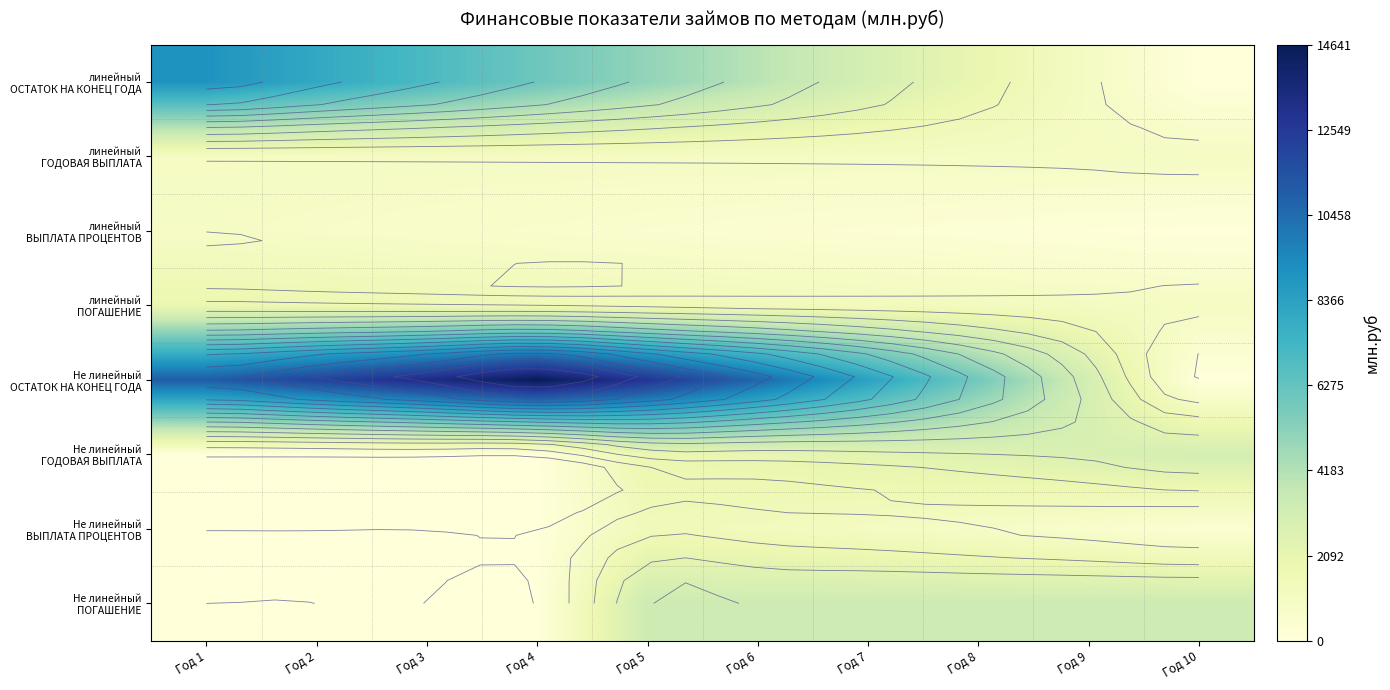

Where does the Не линейный ГОДОВАЯ ВЫПЛАТА series first go above 2087?

Год 6